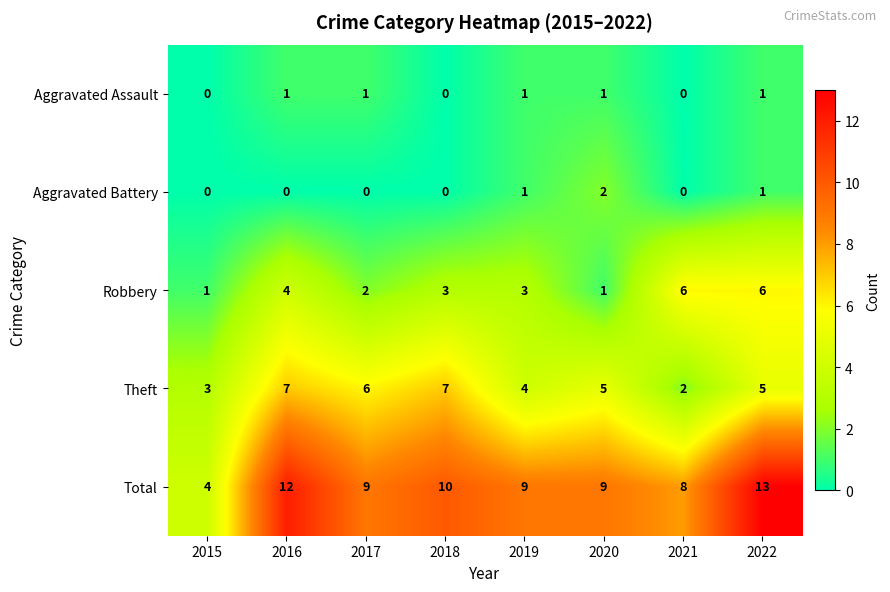

Which series has the largest range (max minus min)?

Total